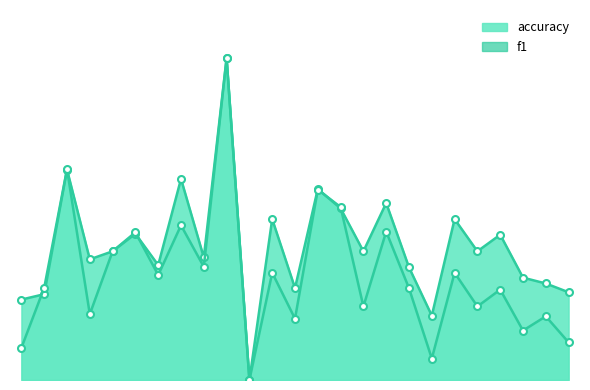

Between 15 and 18, which series saw the biggest shift?

f1